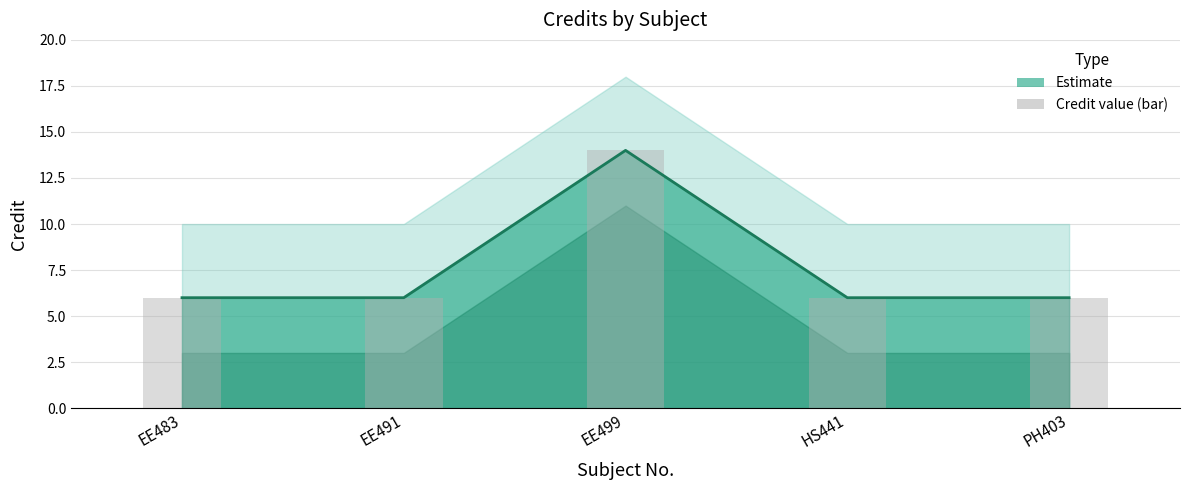

The value at PH403 is 6. True or false?

True